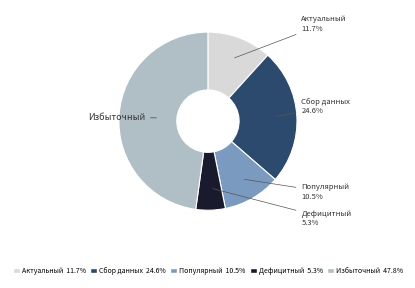

Is there a majority slice in this chart?

No